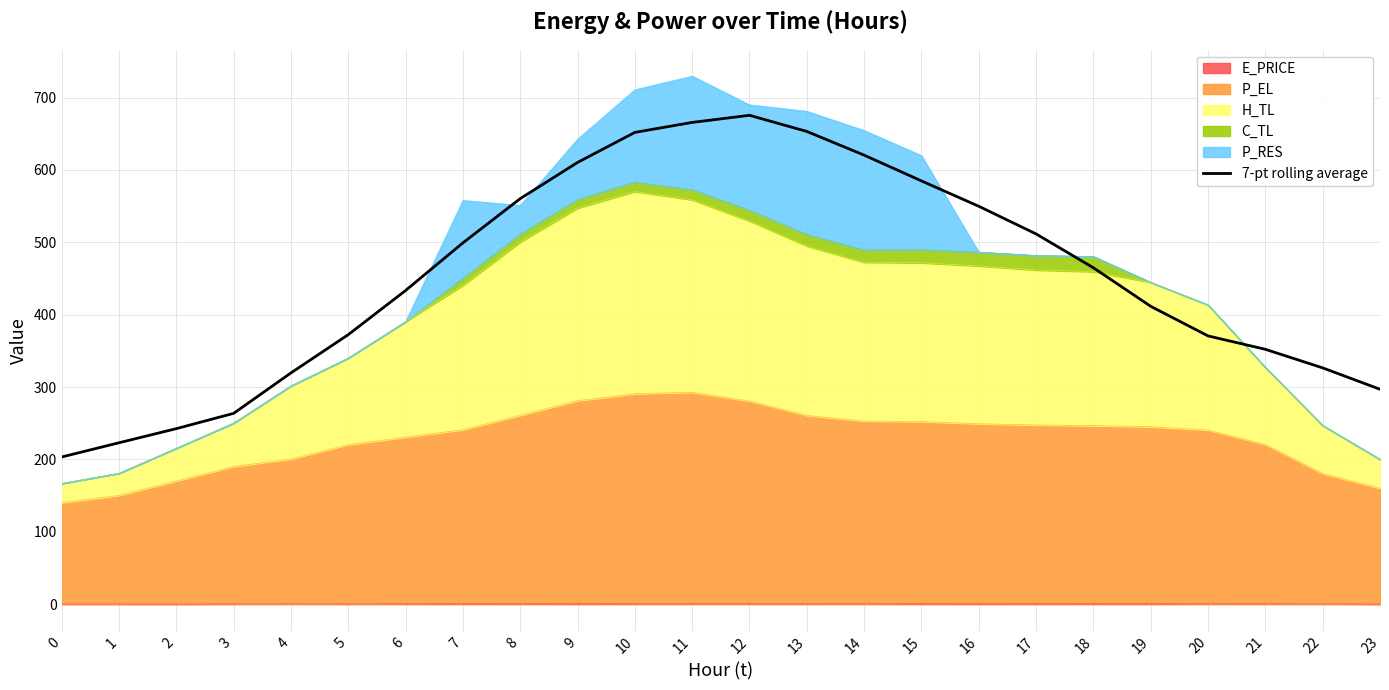

Which has a higher value, 10 or 5?

10